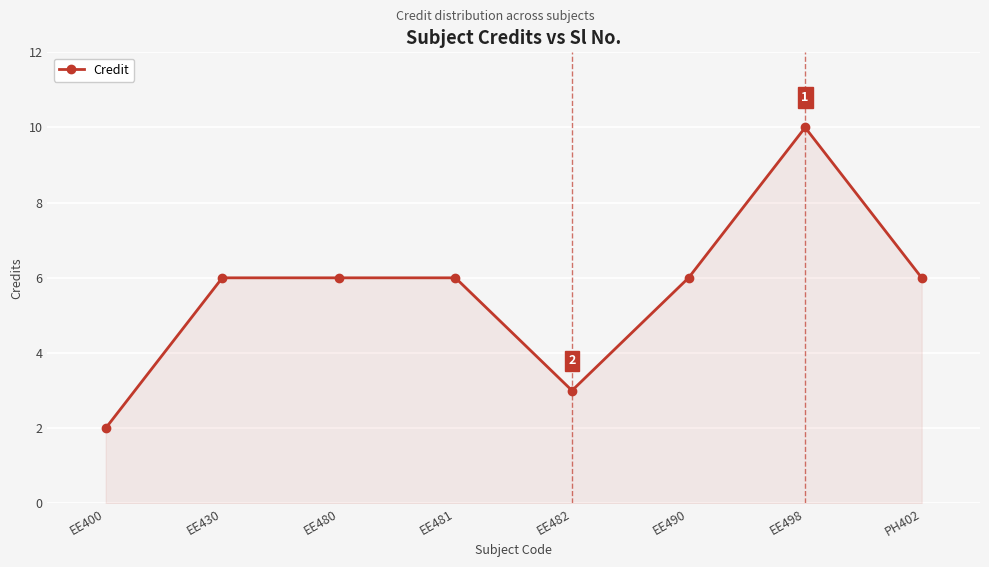

What is the difference between the maximum and minimum values?

8